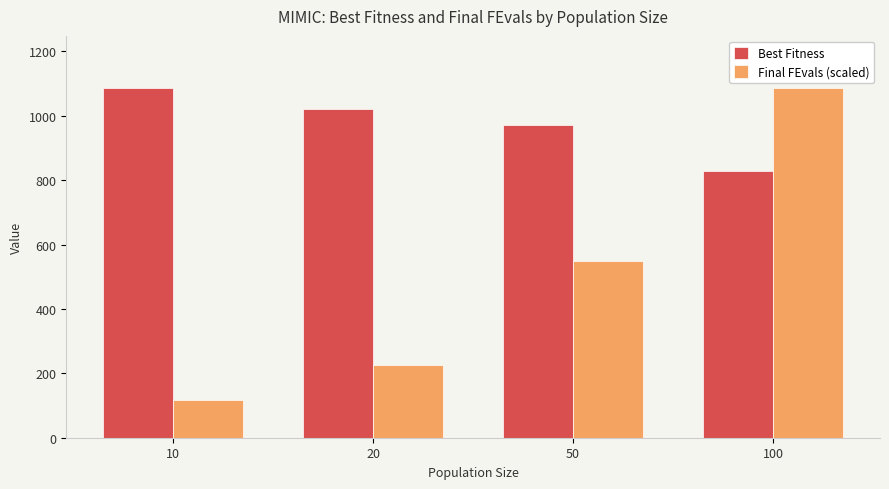

What is the total value across all series at 100?

1913.4